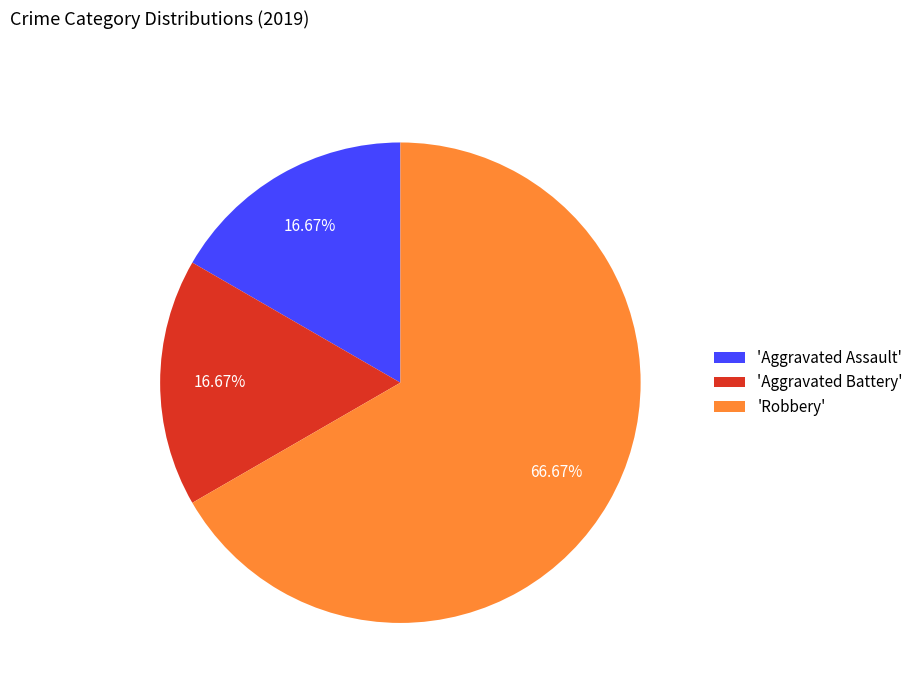

How many segments does this pie chart have?

3